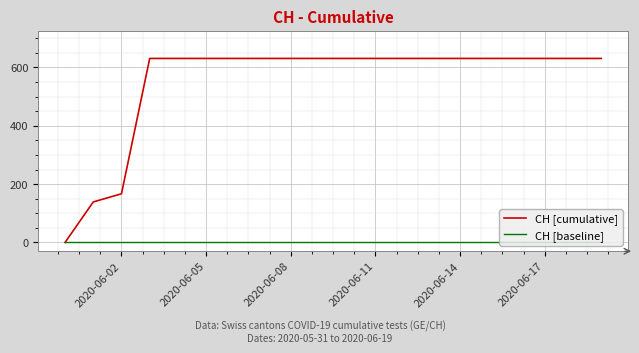

Which series has the widest spread of values?

CH [cumulative]